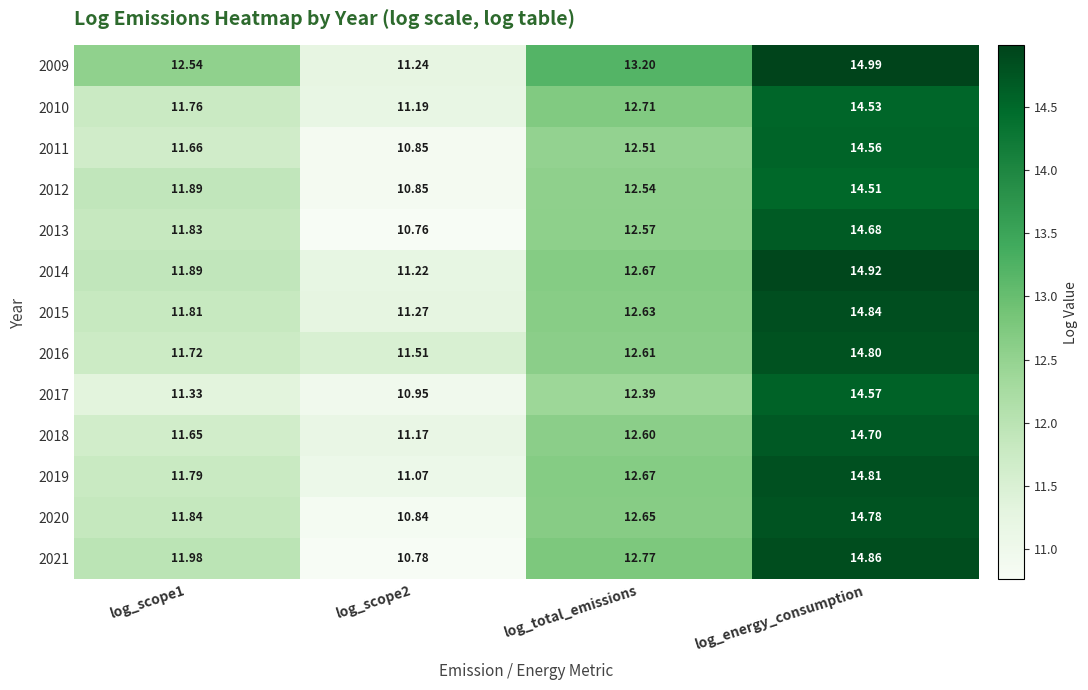

Which series changed the most between log_total_emissions and log_energy_consumption?

2014